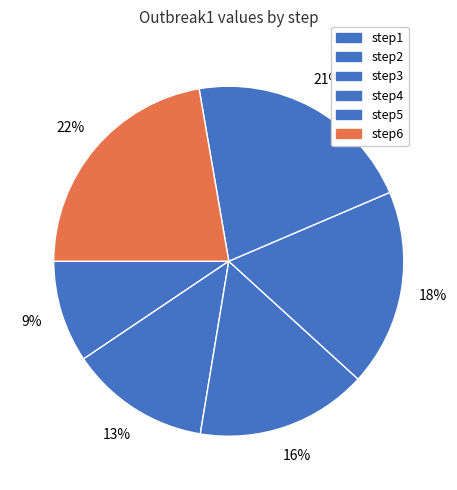

Which category has the biggest portion of the pie?

step6